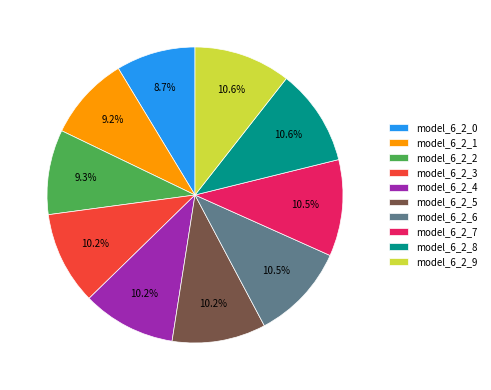

Is there a majority slice in this chart?

No